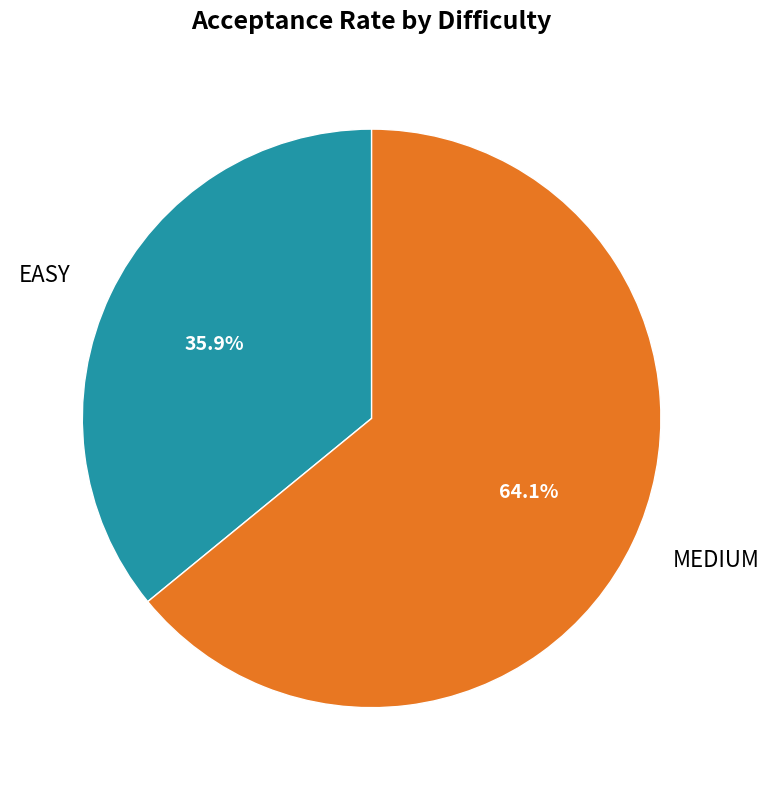

Which category has the smallest portion of the pie?

EASY